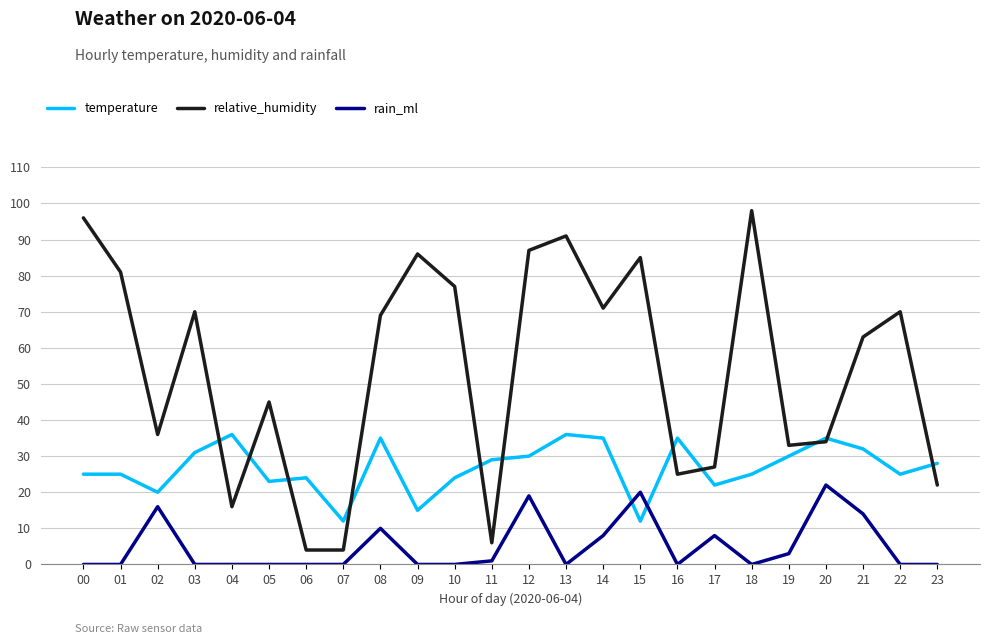

True or false: temperature has more than 2 interior local peaks.

True